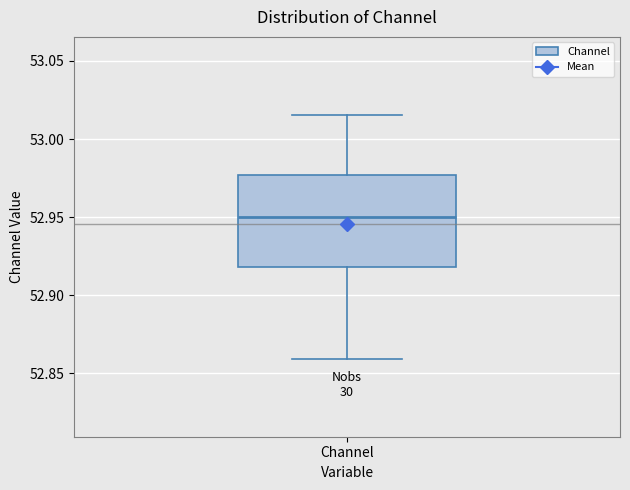

Read this box plot against the y-axis: the position of the median line, the range covered by the box, and the ends of both whiskers. The values are not printed on the chart, so give them approximately, as read against the axis.

median 52.950, box 52.920 to 52.975, whiskers 52.860 to 53.015